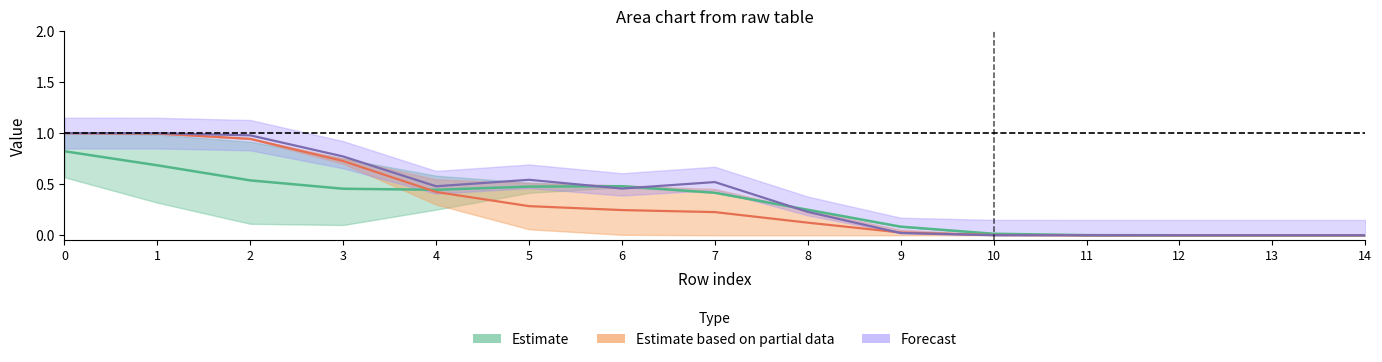

Count the col_3 values in the range 0 to 1.

15